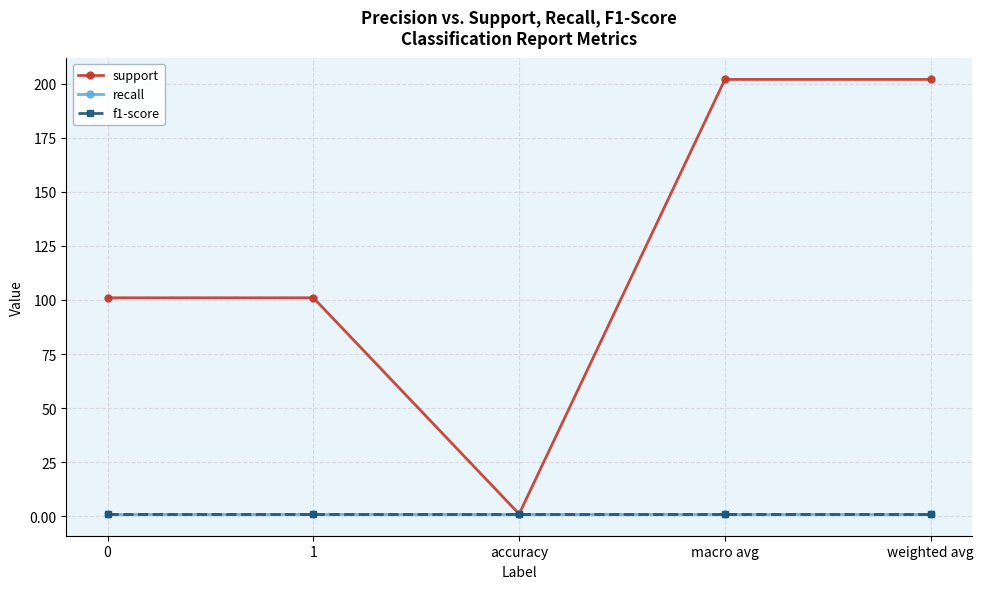

Which series has the largest total across all categories?

support